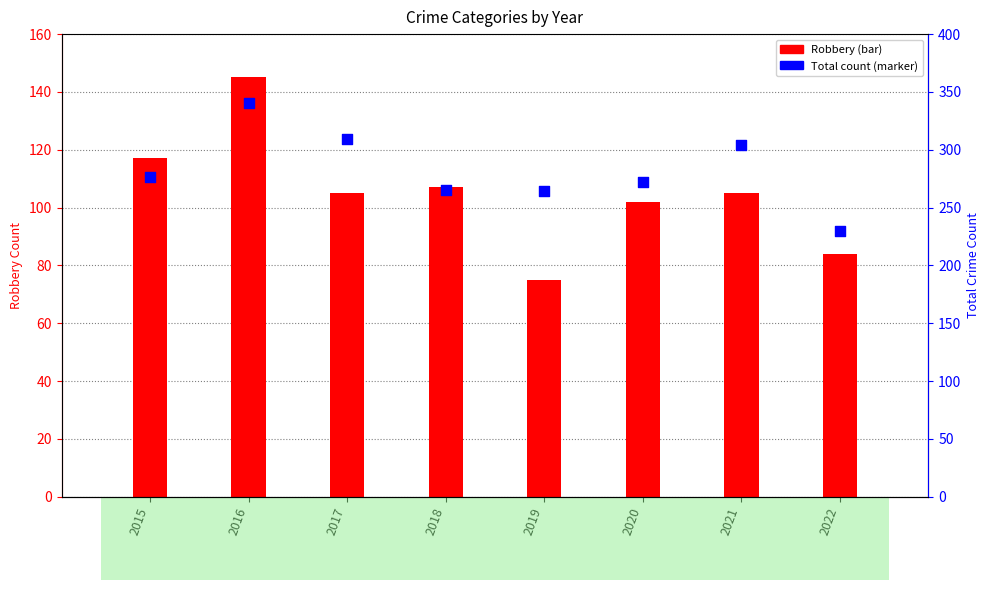

Which series contains the highest Y value?

Total